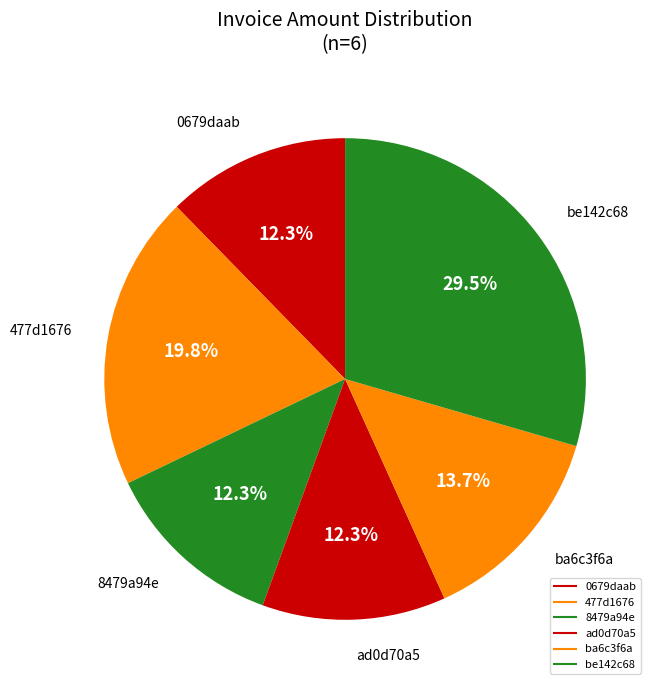

What is the largest slice in the pie chart?

be142c68